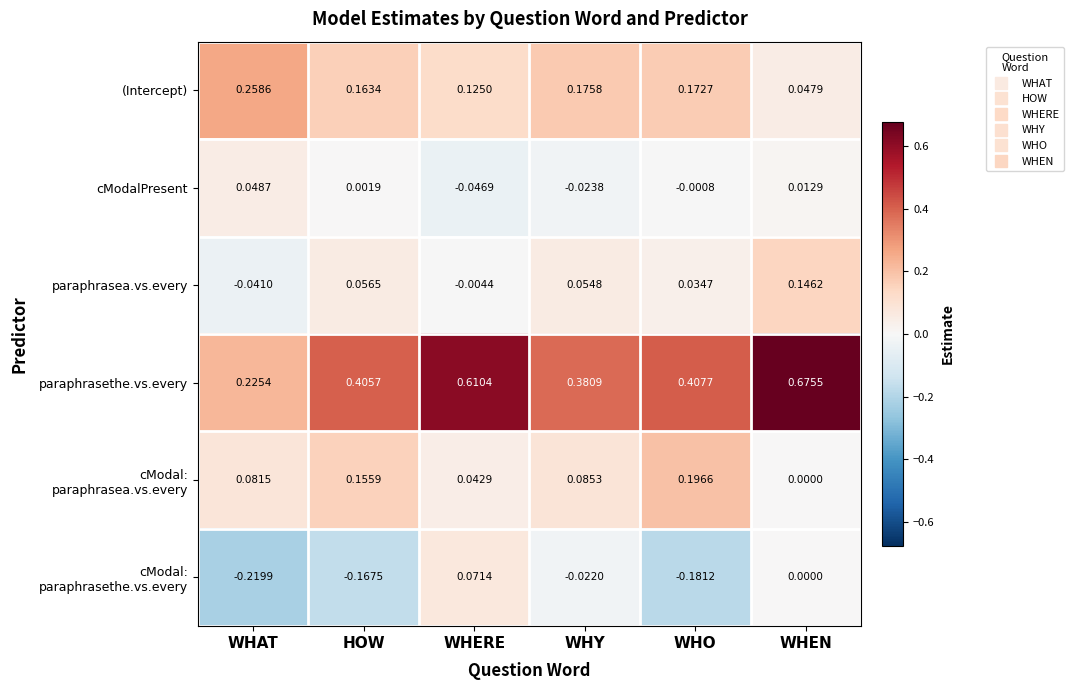

Which series changed the most between WHAT and HOW?

paraphrasethe.vs.every